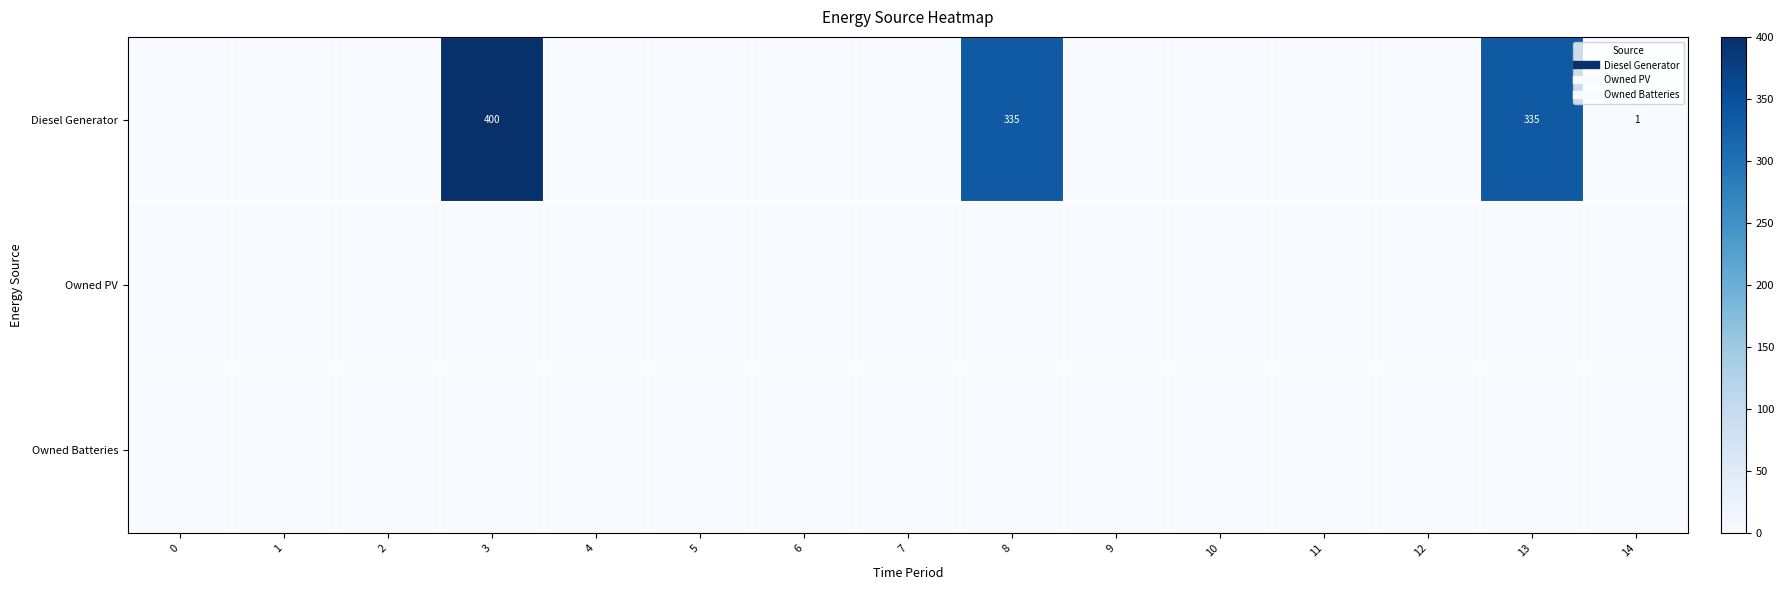

True or false: Owned PV has a value of 0 at 5.

True